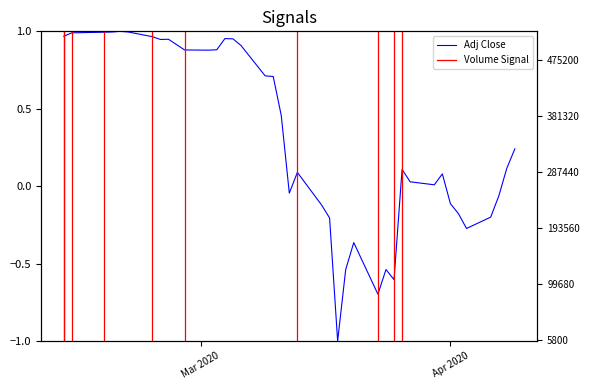

Does the chart have visible grid lines?

No